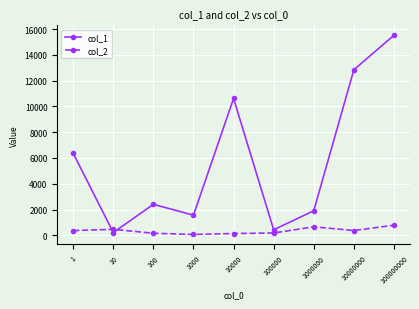

Which series has the widest spread of values?

col_1